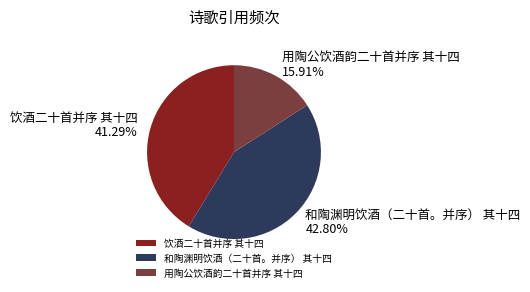

What is the smallest slice in the pie chart?

用陶公饮酒韵二十首并序 其十四